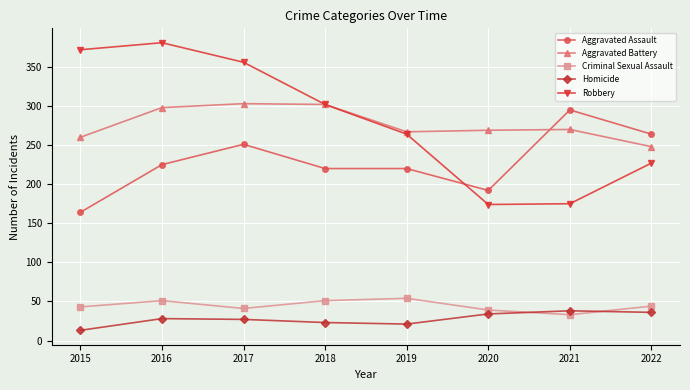

What is the difference between the second highest and minimum values in the Aggravated Assault series?

100